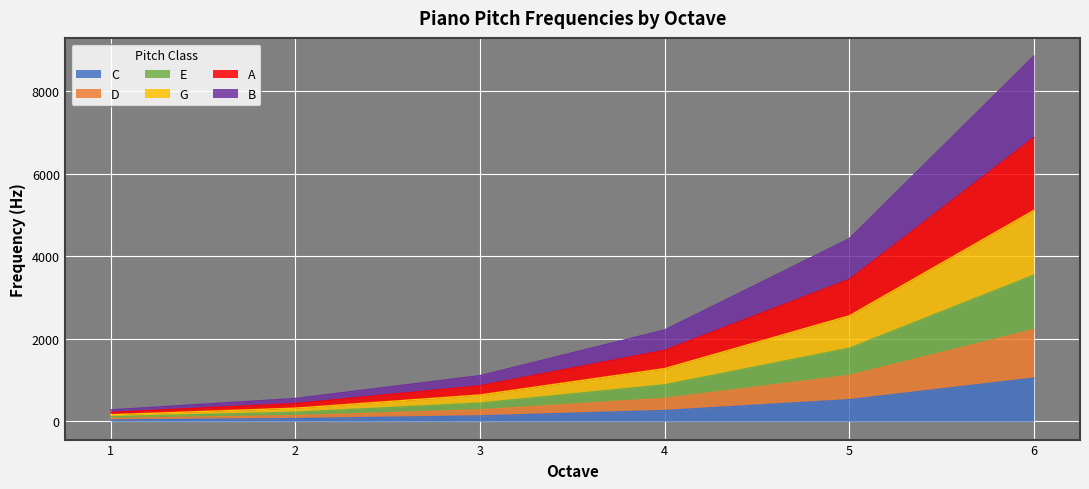

How many distinct data groups are displayed?

6